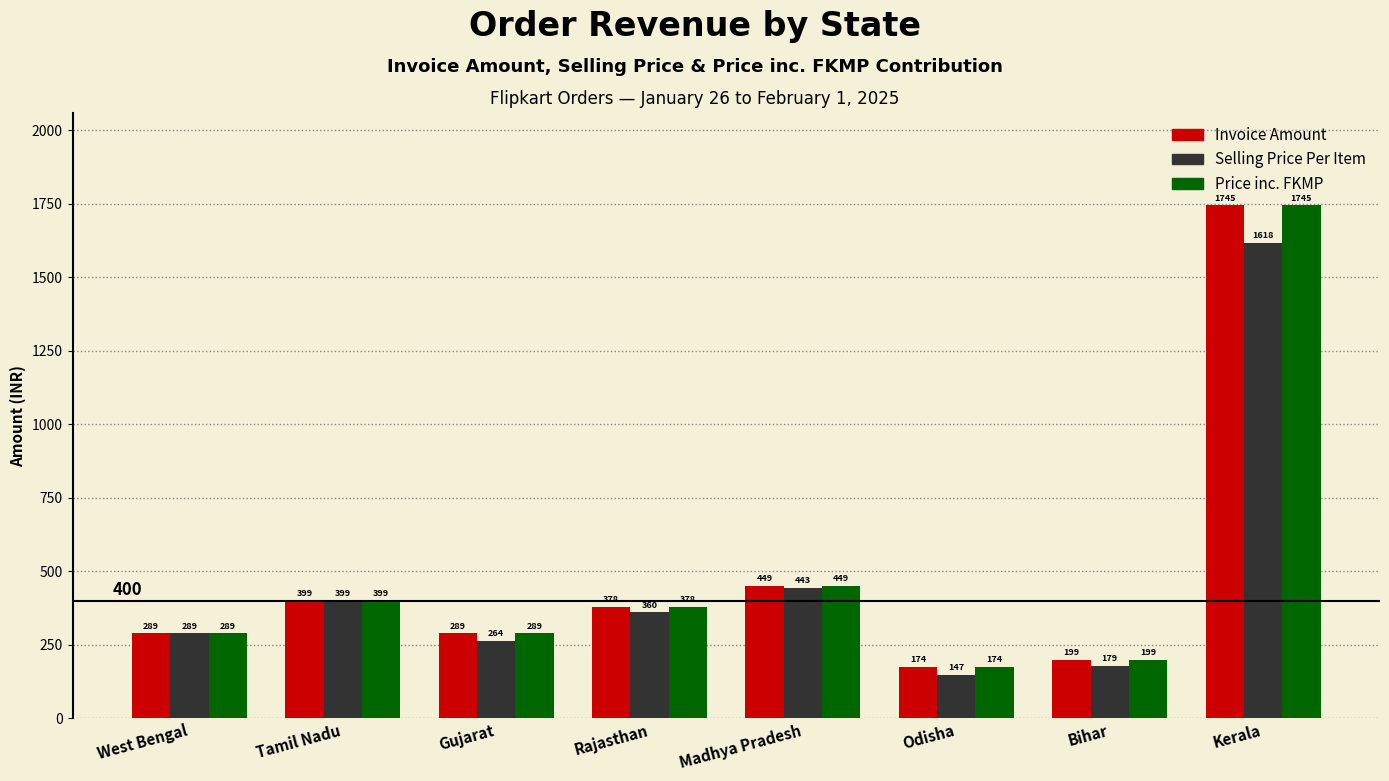

At which category is the sum across all series the highest?

Kerala